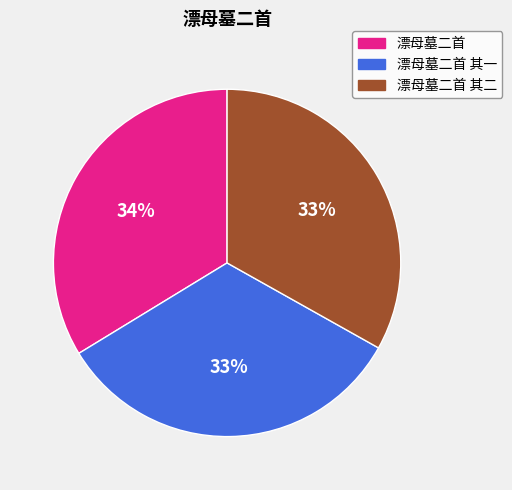

To the nearest percent, what is the difference between the largest and smallest slice percentages?

1%